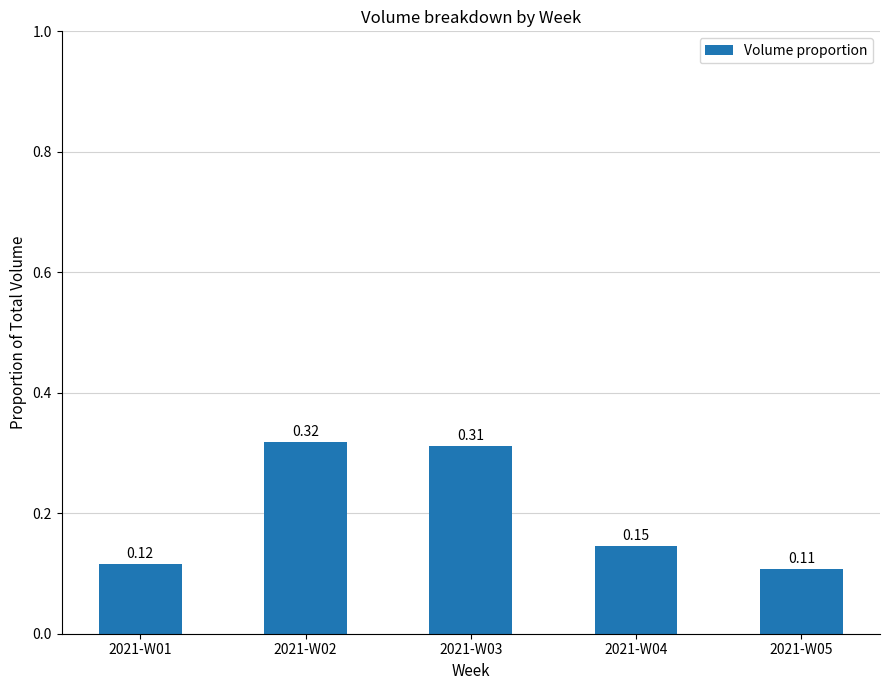

Rank the categories by value from lowest to highest.

2021-W05, 2021-W01, 2021-W04, 2021-W03, 2021-W02